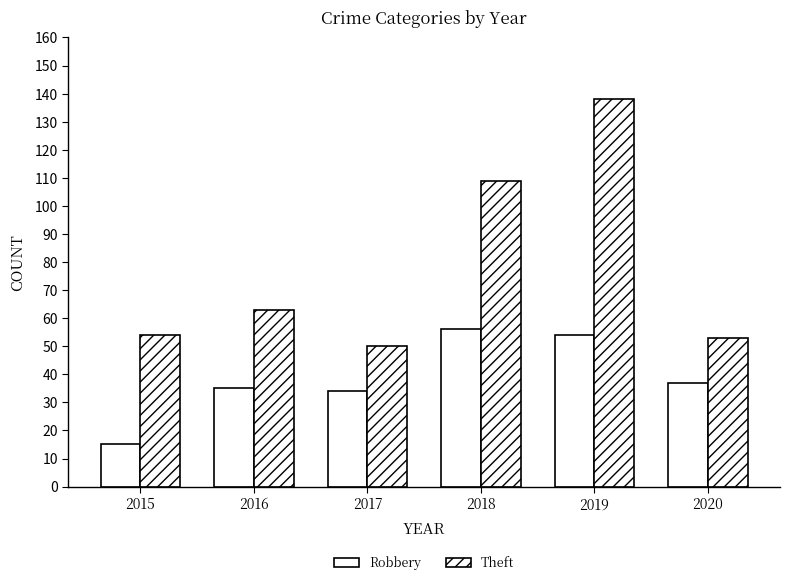

Rank the series by their average value, from highest to lowest.

Theft, Robbery